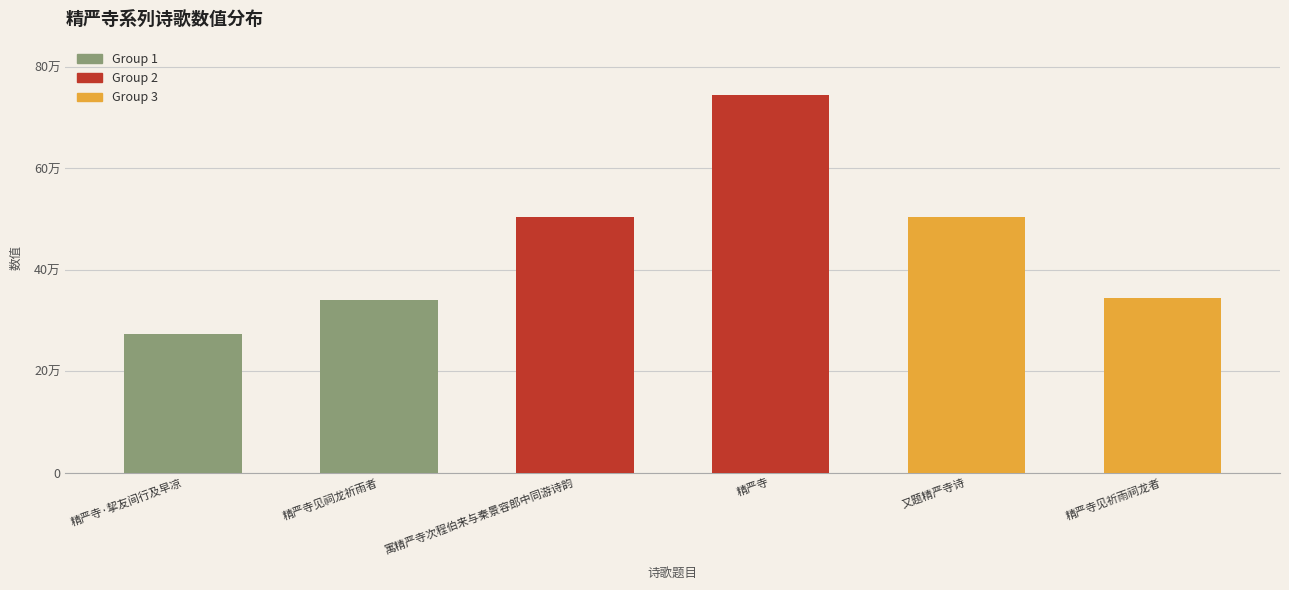

Rank the categories by value from highest to lowest.

精严寺, 又题精严寺诗, 寓精严寺次程伯来与秦景容郎中同游诗韵, 精严寺见祈雨祠龙者, 精严寺见祠龙祈雨者, 精严寺·挈友间行及早凉